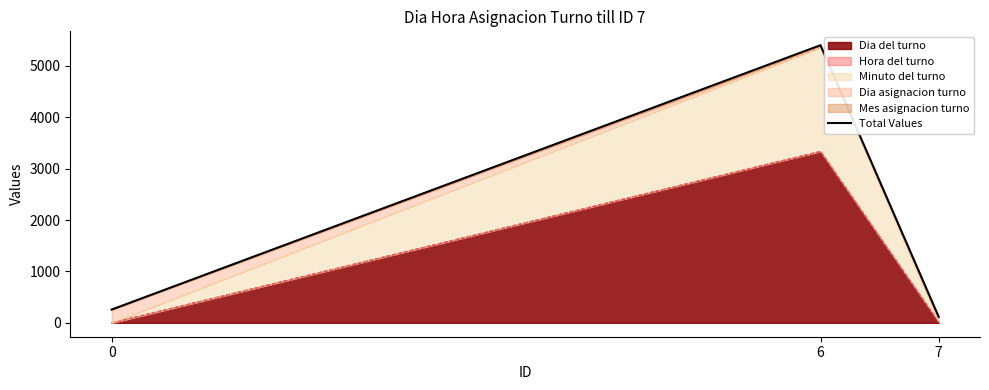

What is the value of the 1st point from the left?

258